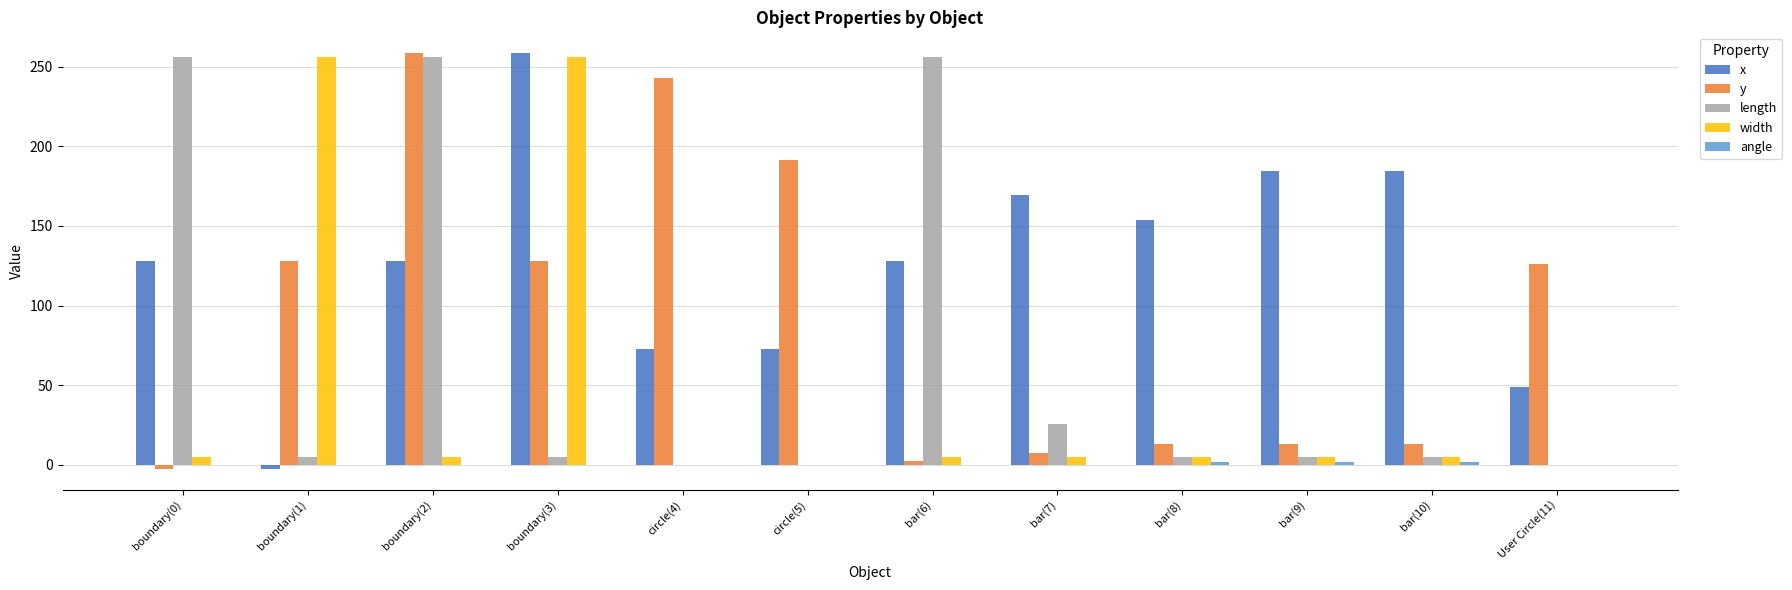

Which series has the largest total across all categories?

x